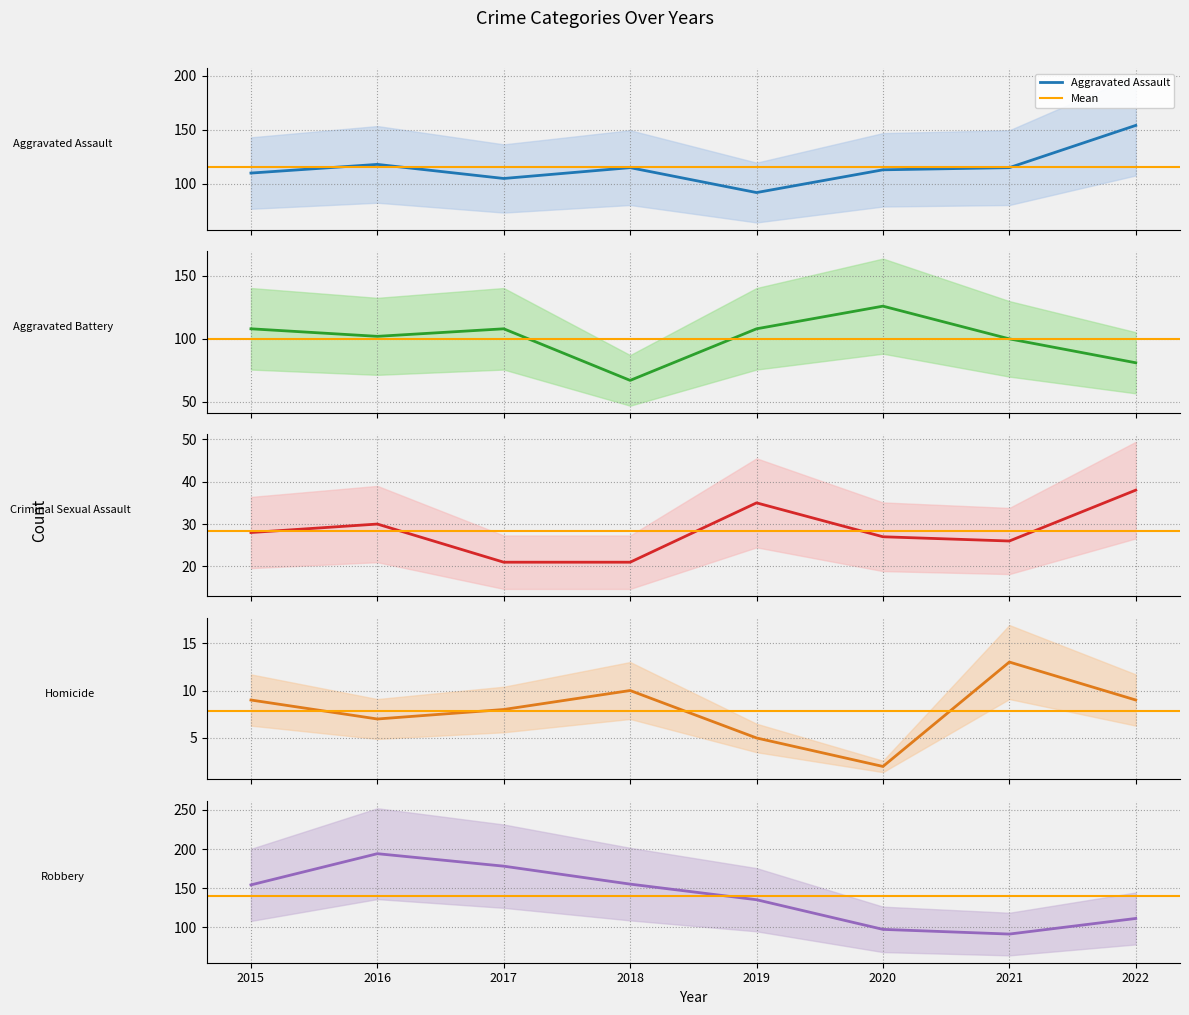

True or false: Aggravated Assault has a value of 159 at 2016.

False